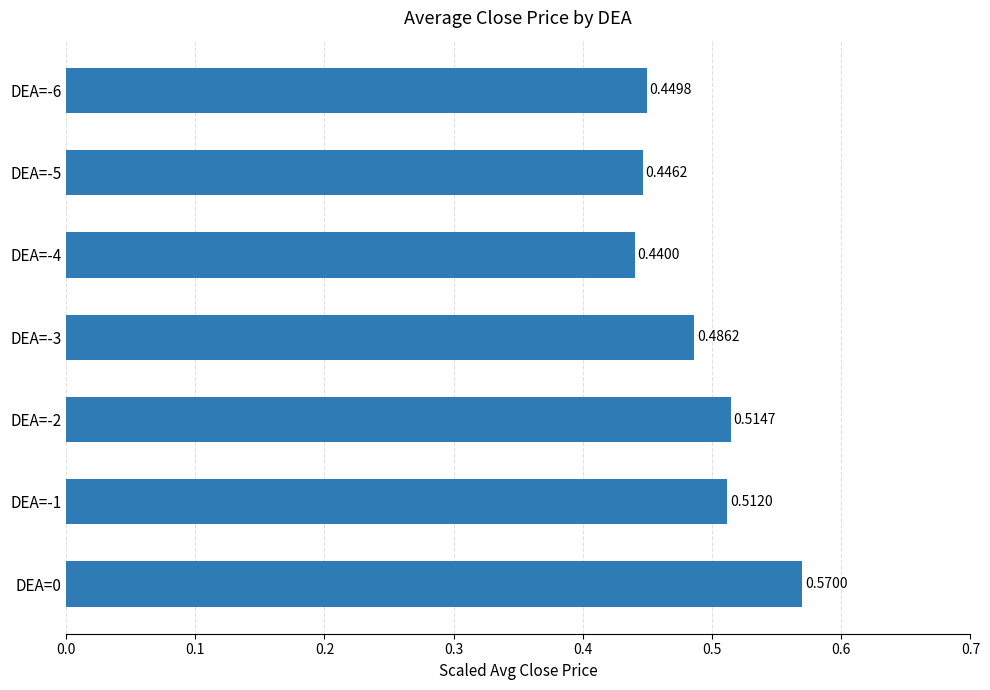

List the labels in order of value, largest first.

DEA=0, DEA=-2, DEA=-1, DEA=-3, DEA=-6, DEA=-5, DEA=-4